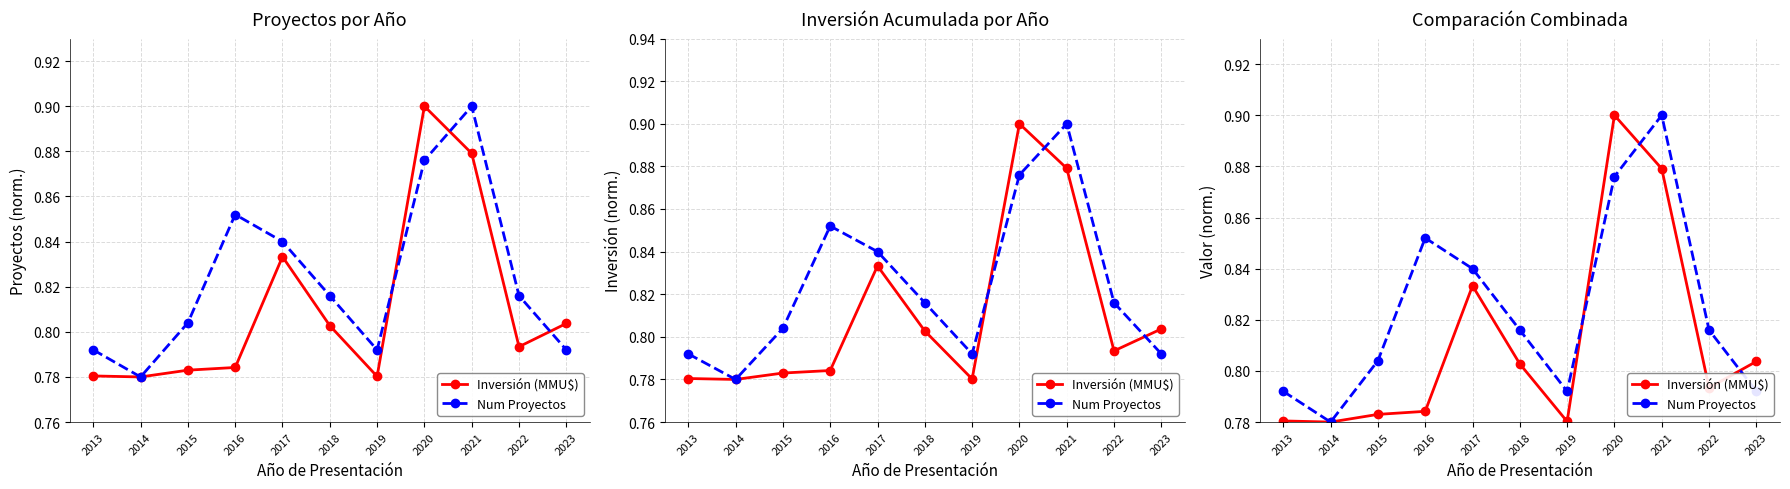

Count the Inversión (MMU$) values in the range 0 to 1.

11